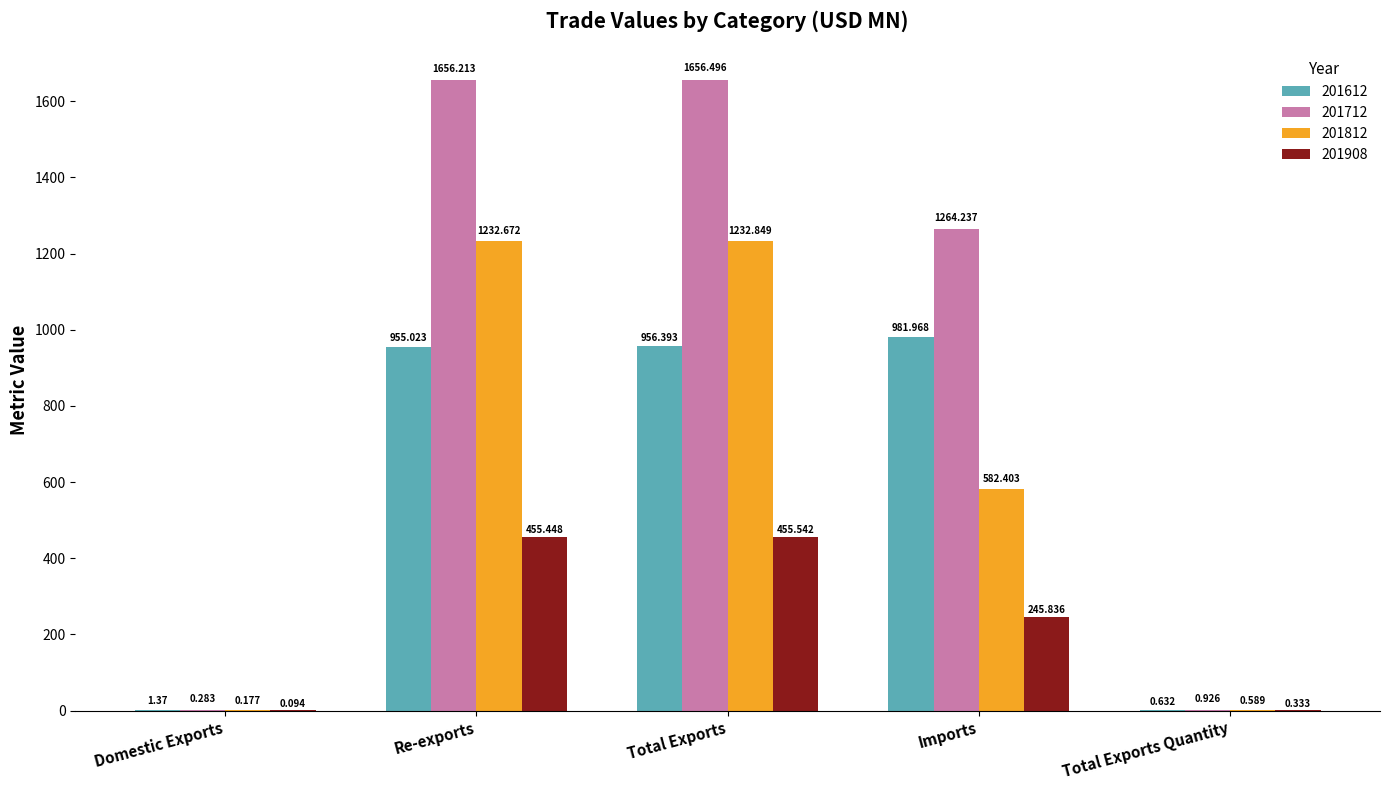

At which category is the sum across all series the highest?

Total Exports